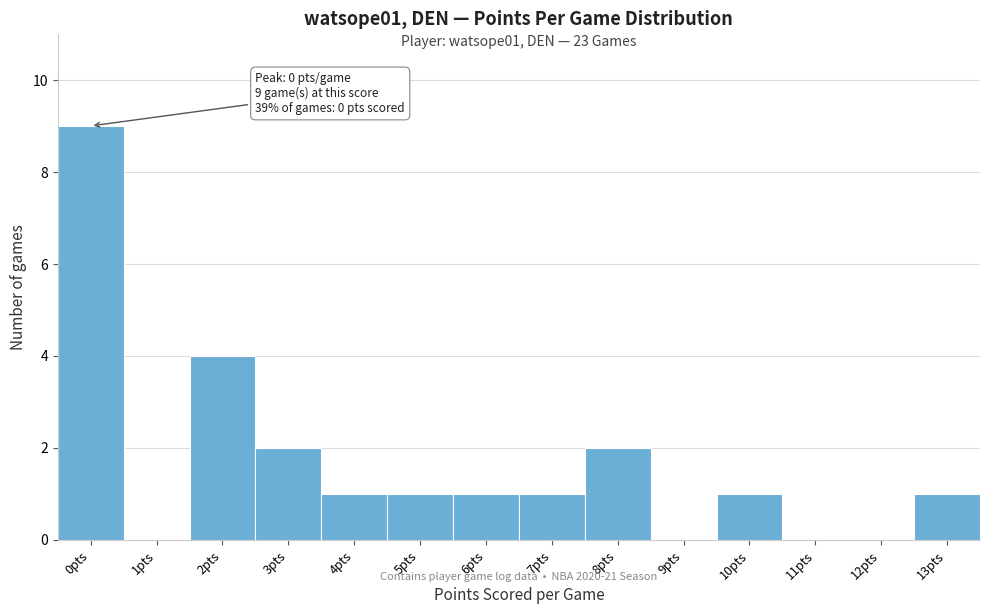

Over which range of the x-axis is the bar tallest?

-0.5 to 0.5